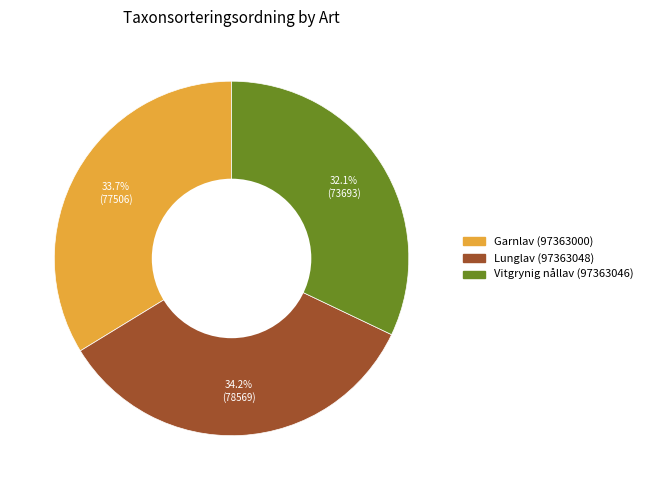

How many segments does this pie chart have?

3